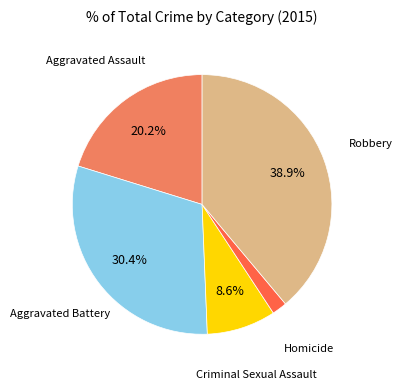

Is there any slice that represents more than half of the pie?

No